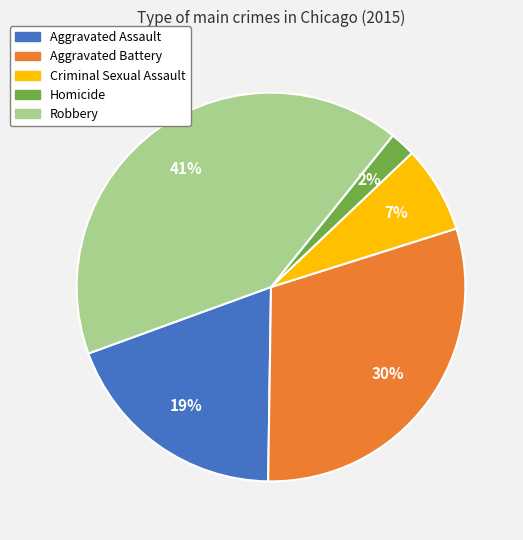

Is it true that Robbery is 52% of the pie?

False